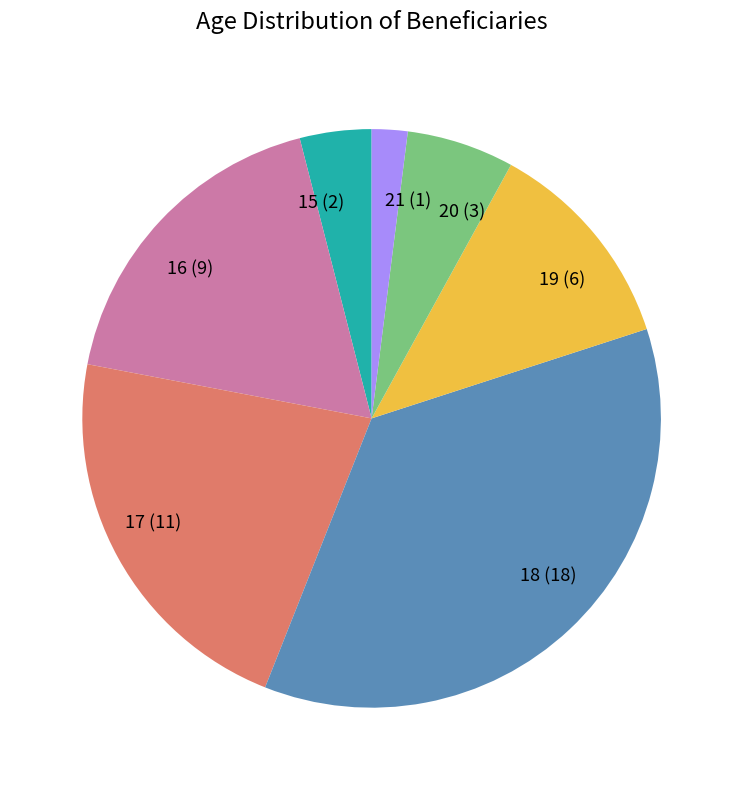

Do 15 and 20 together represent more than half of the pie?

No